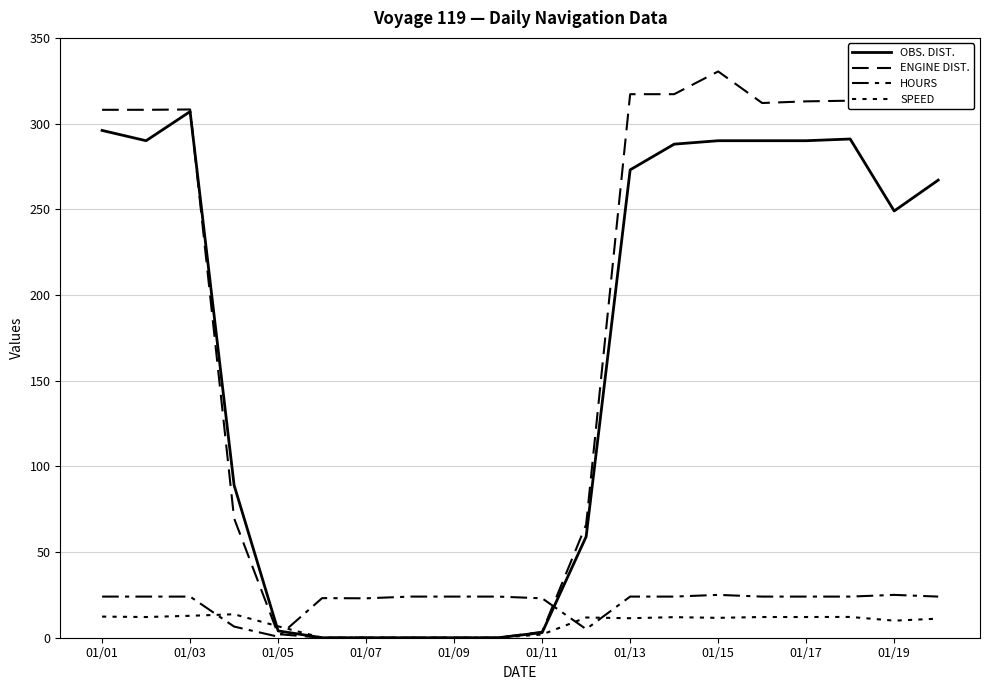

At which label does OBS. DIST. first exceed 267?

01/01